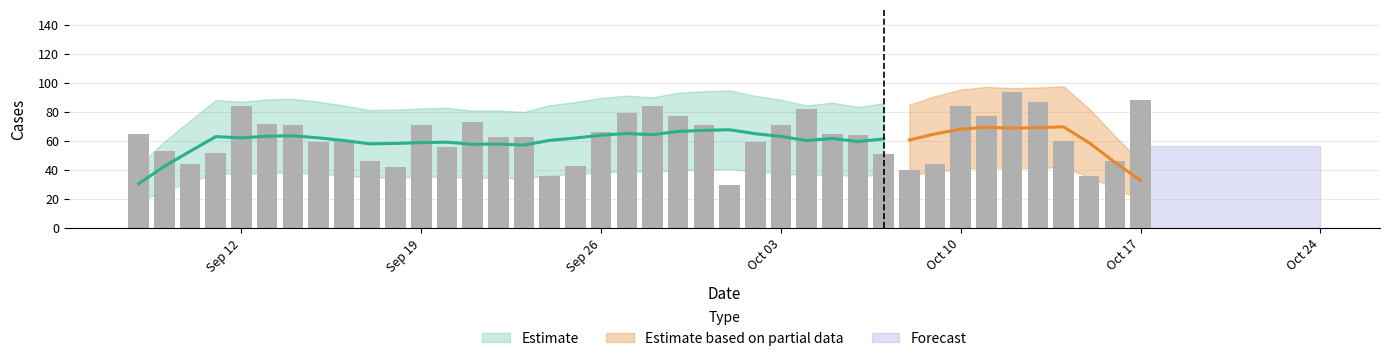

List the labels in order of value, smallest first.

2022-10-01, 2022-10-15, 2022-09-24, 2022-10-08, 2022-09-18, 2022-09-25, 2022-10-09, 2022-09-10, 2022-10-16, 2022-09-17, 2022-10-07, 2022-09-11, 2022-09-09, 2022-09-20, 2022-10-02, 2022-09-15, 2022-10-14, 2022-09-16, 2022-09-23, 2022-09-22, 2022-10-06, 2022-10-05, 2022-09-08, 2022-09-26, 2022-10-03, 2022-09-30, 2022-09-19, 2022-09-14, 2022-09-13, 2022-09-21, 2022-10-11, 2022-09-29, 2022-09-27, 2022-10-04, 2022-10-10, 2022-09-28, 2022-09-12, 2022-10-13, 2022-10-17, 2022-10-12